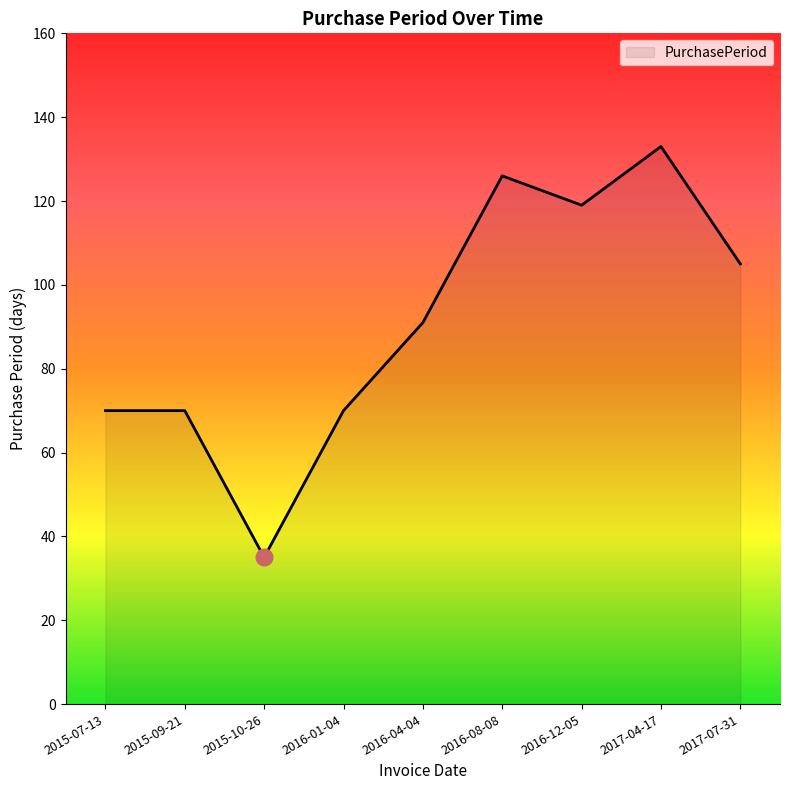

The chart shows a value of 236 at 2017-04-17. True or false?

False